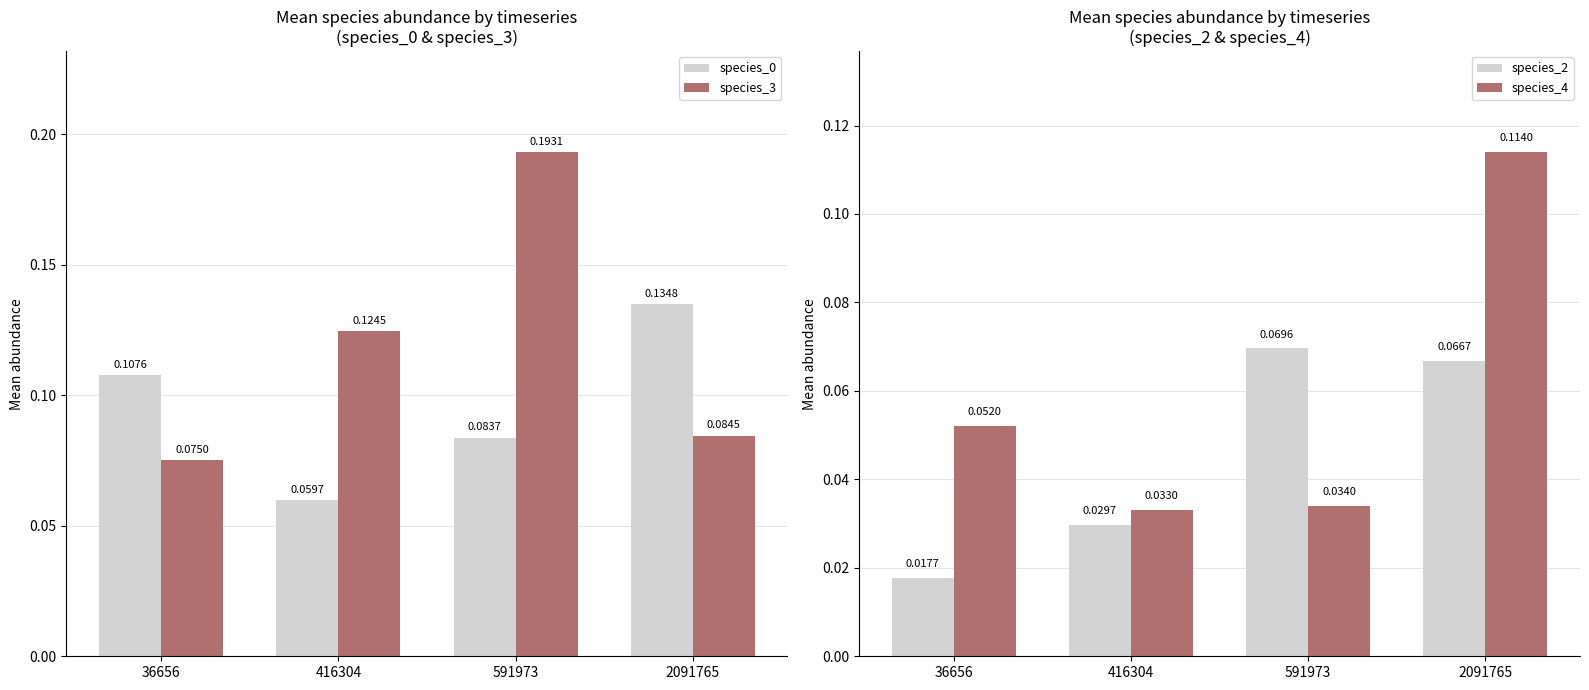

At which label does species_0 reach its peak?

2091765